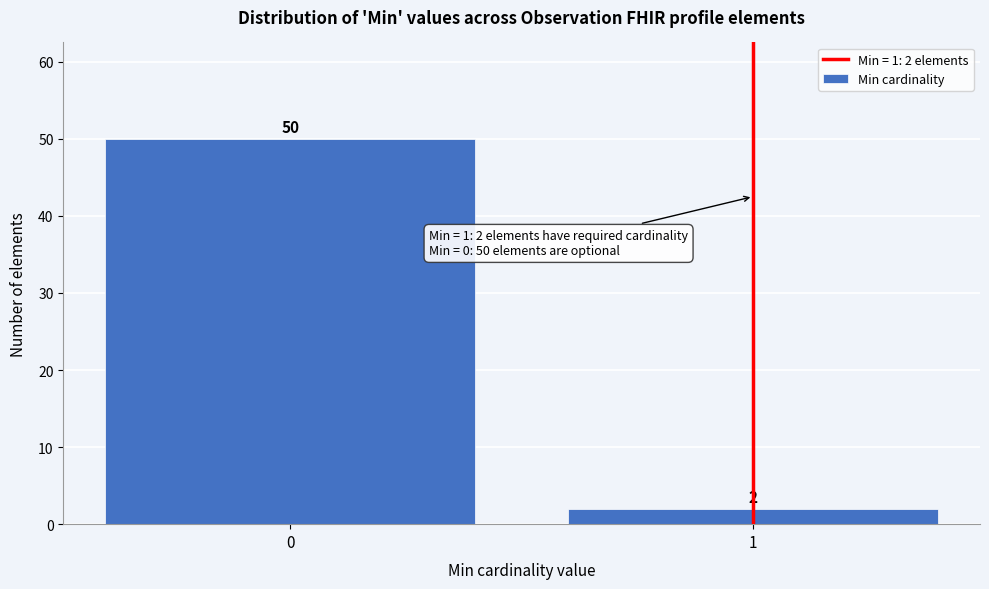

Reading left to right, list all the values displayed in this chart.

0=50	1=2